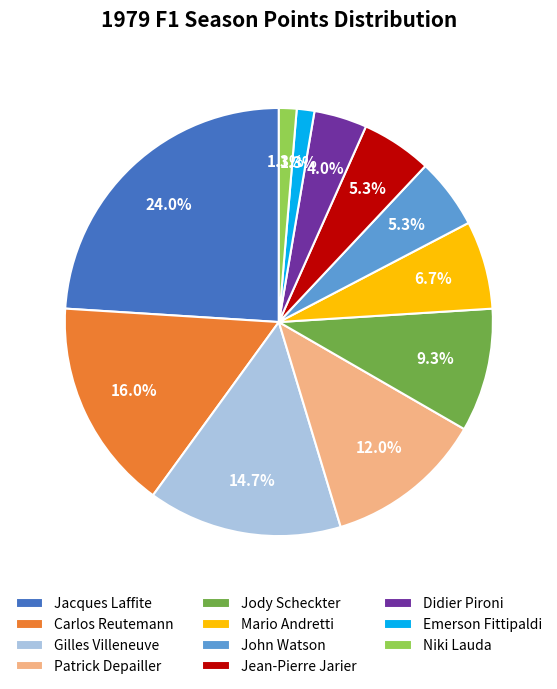

To the nearest percent, what is the difference between the Jody Scheckter and Jean-Pierre Jarier slice percentages?

4%